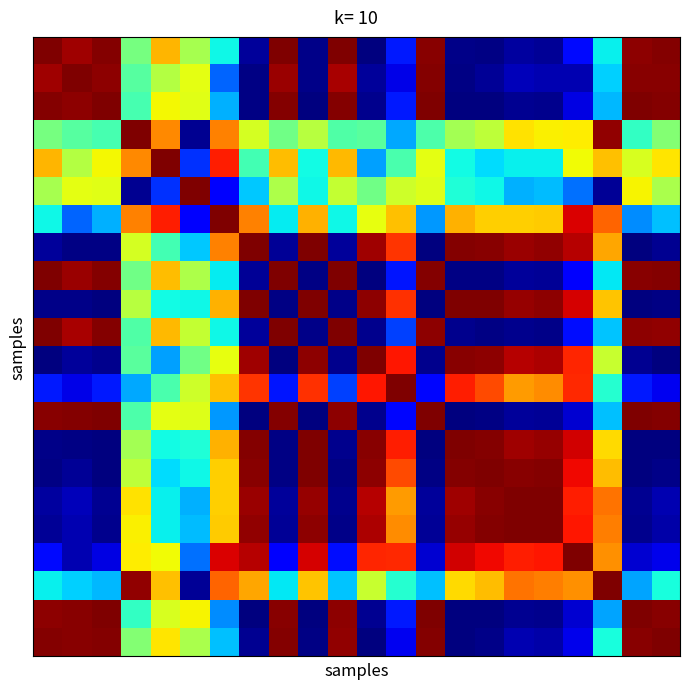

At which category is the sum across all series the highest?

6